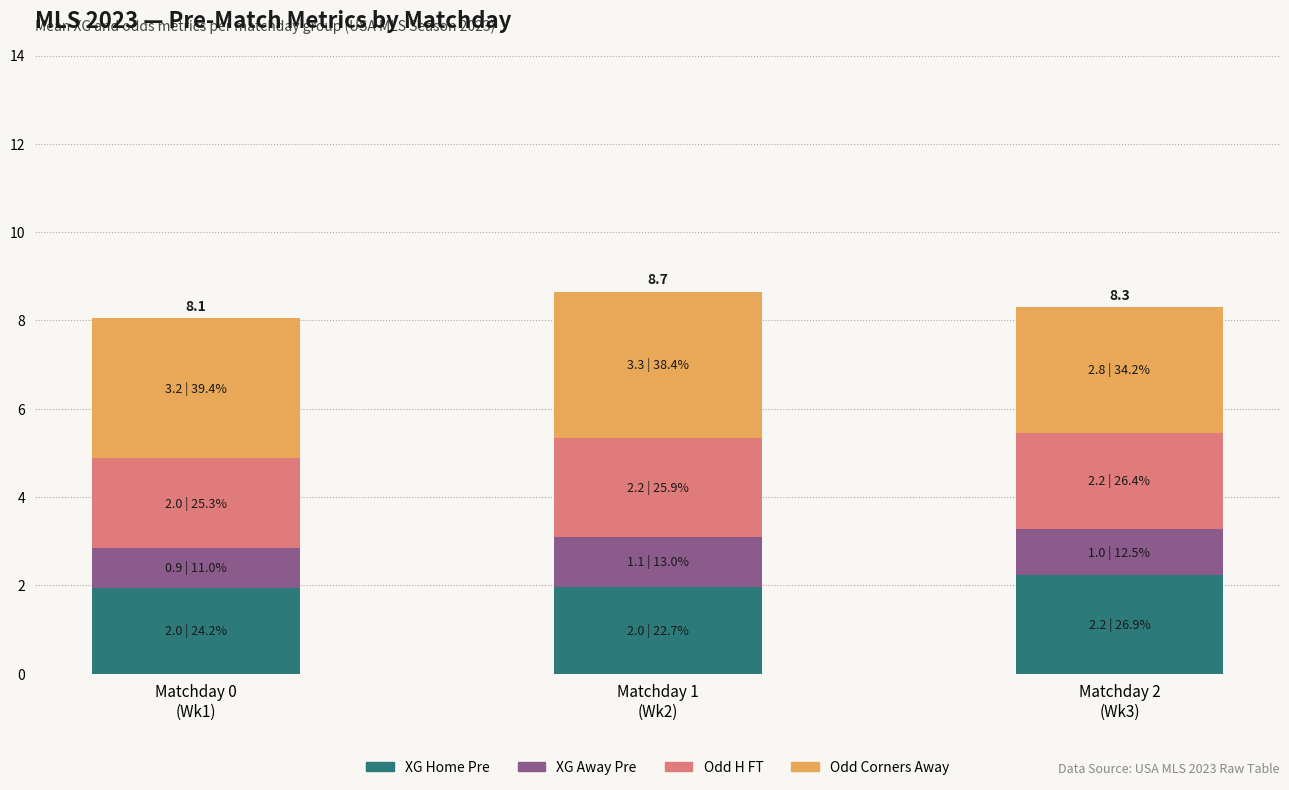

What is the maximum value for XG Home Pre?

2.2